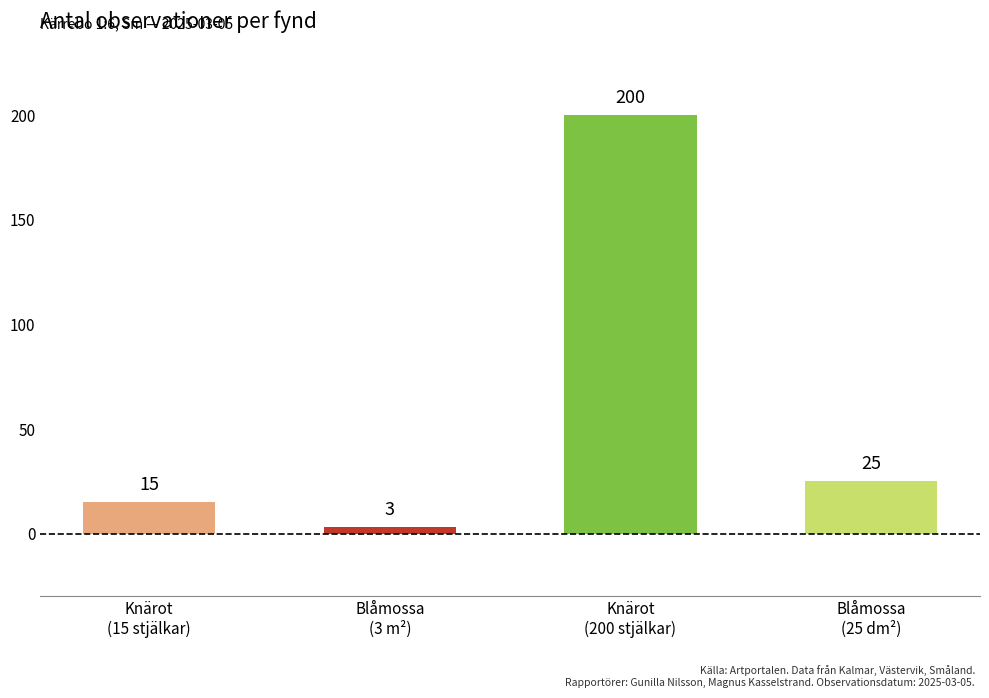

What is the difference between the values at Blåmossa
(25 dm²) and Knärot
(200 stjälkar)?

175